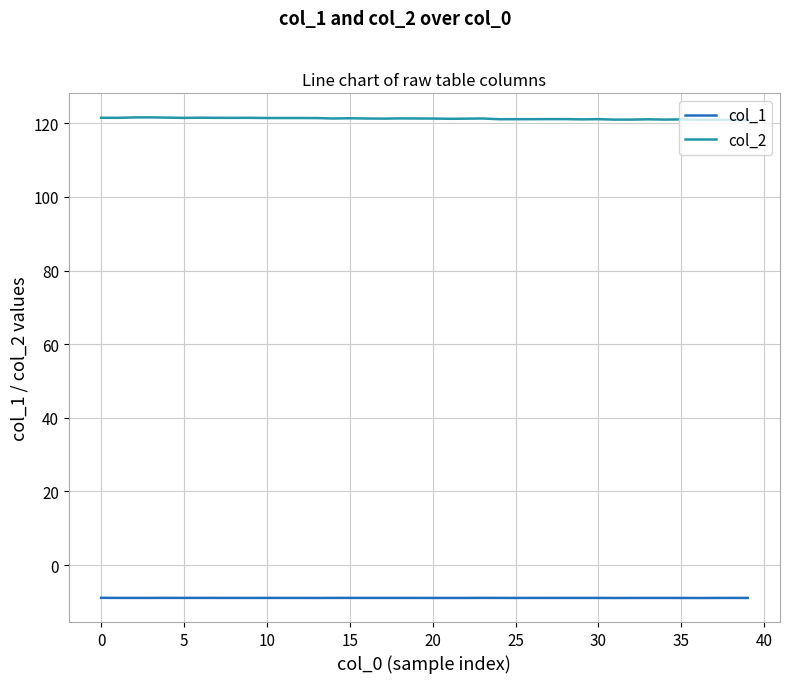

True or false: col_1 and col_2 intersect in this chart.

False